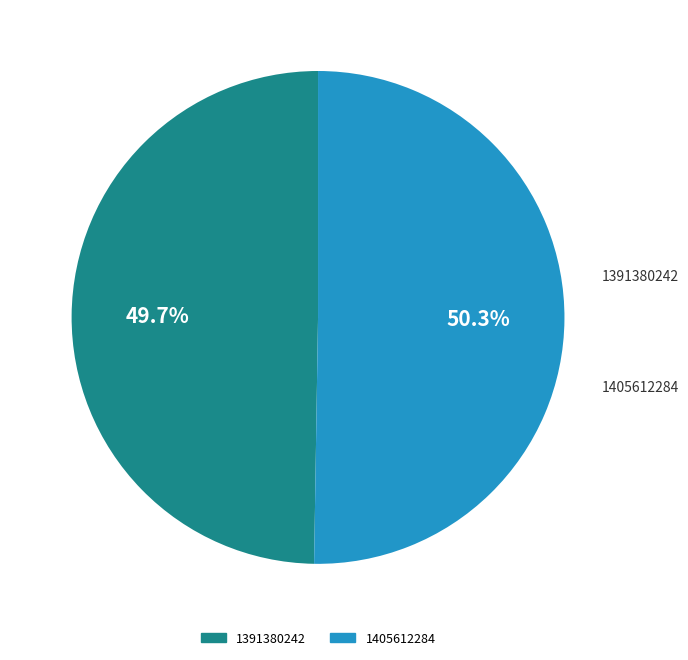

Is there a majority slice in this chart?

Yes